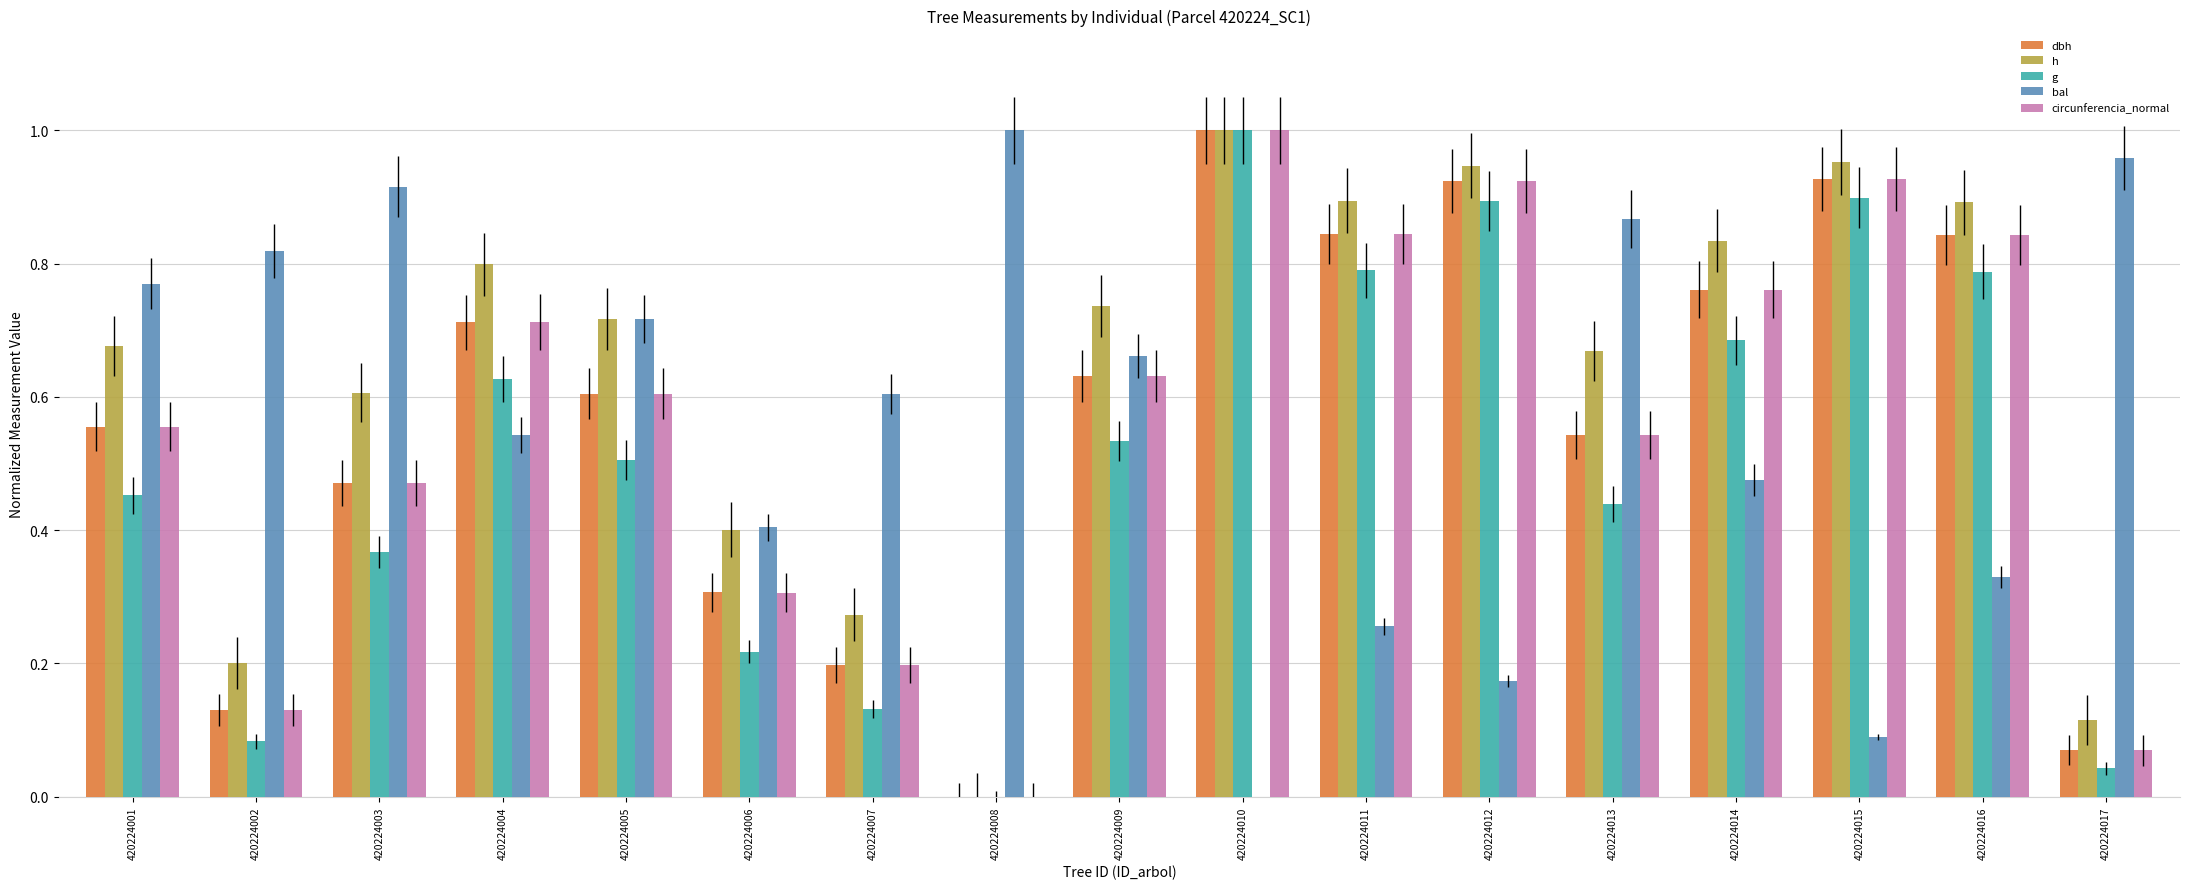

What is the sum of all circunferencia_normal values?

9.5